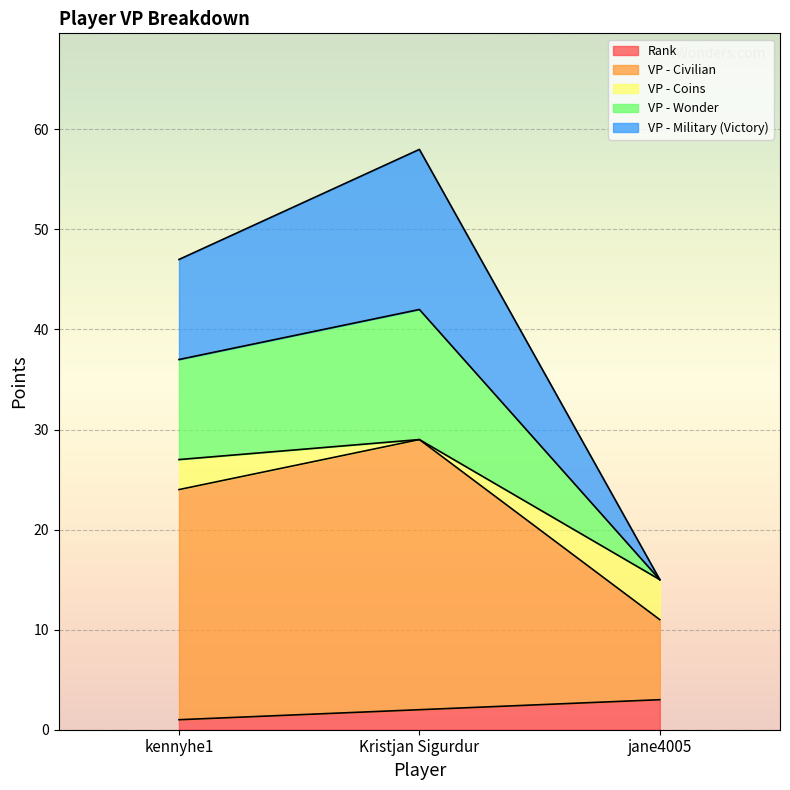

Which category has the highest value across all series?

Kristjan Sigurdur